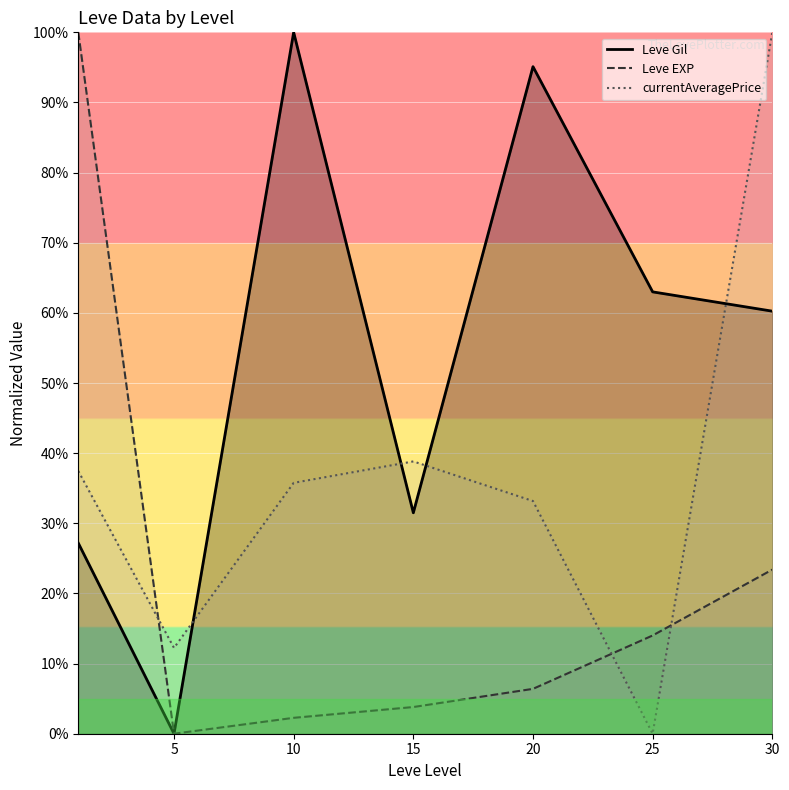

Reading left to right, list all the values displayed in this chart.

Leve Gil: 27.2	0.0	100.0	31.5	95.1	63.0	60.2
Leve EXP: 100.0	0.0	2.3	3.8	6.4	14.0	23.4
currentAveragePrice: 37.5	12.2	35.8	38.8	33.2	0.0	100.0